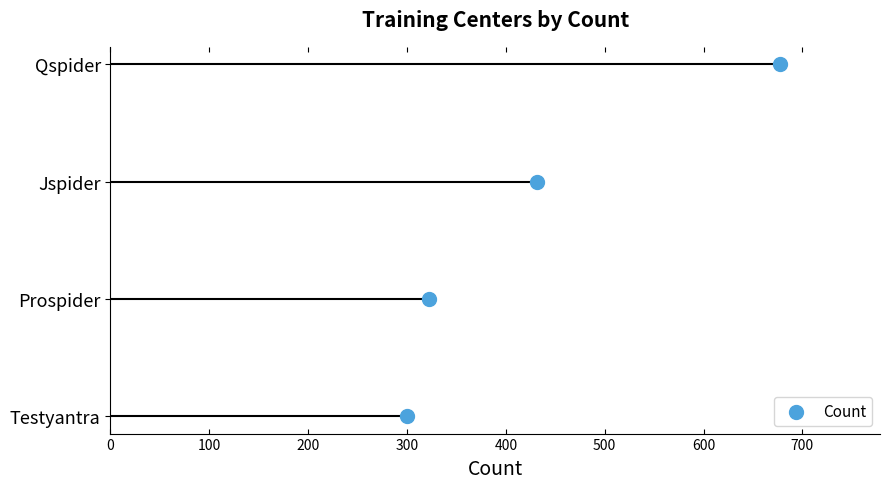

What is the change in value from 200 to 300?

+1